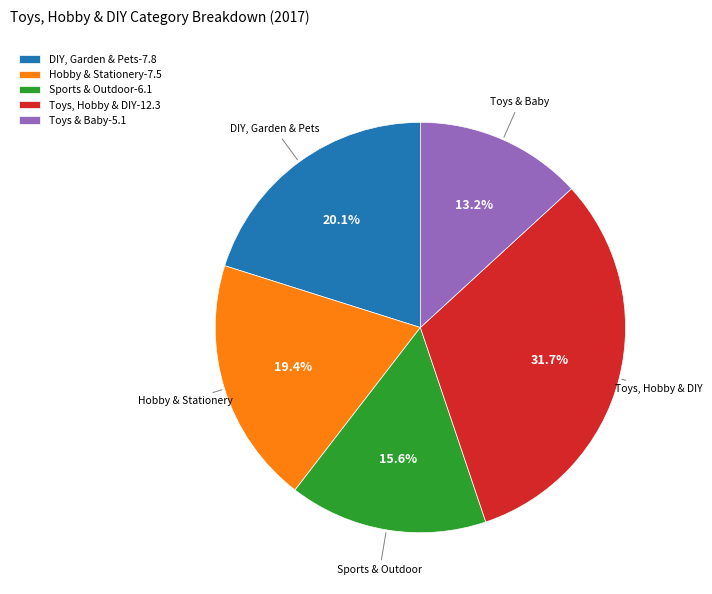

Count the number of slices in the pie.

5